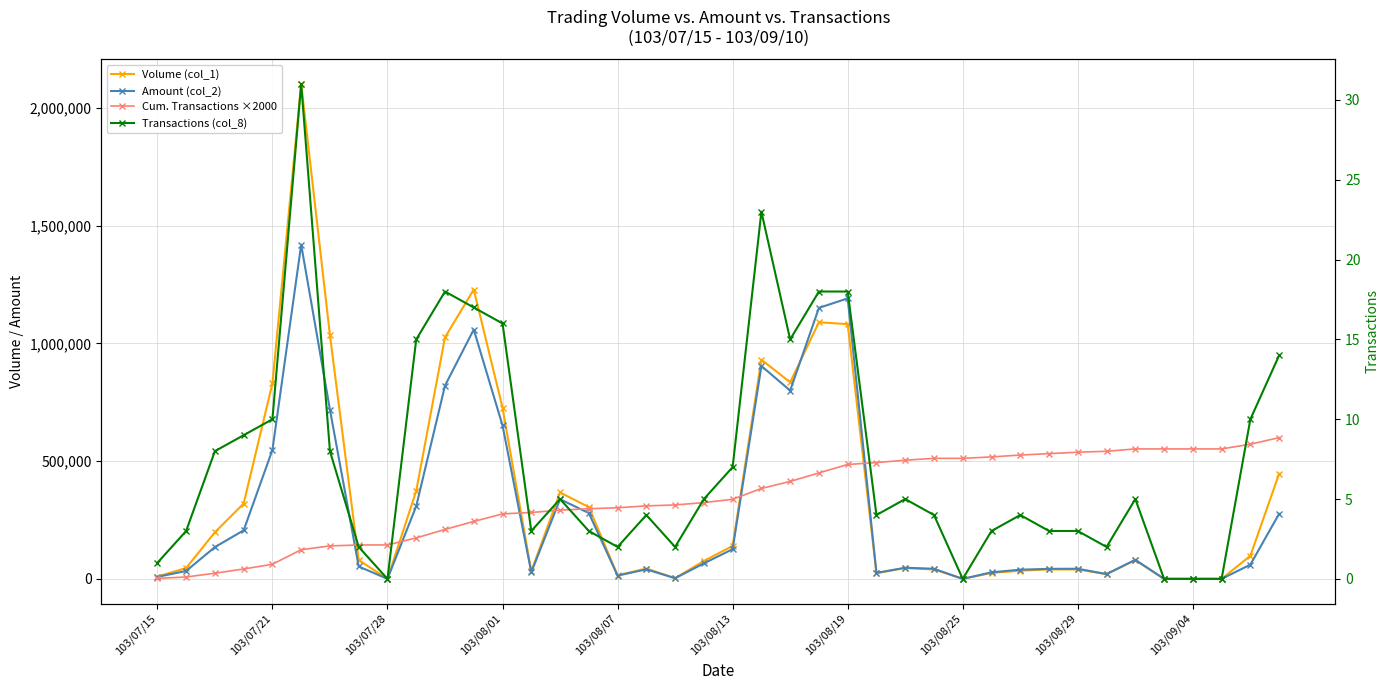

Which series has the largest total across all categories?

Cum. Transactions ×2000